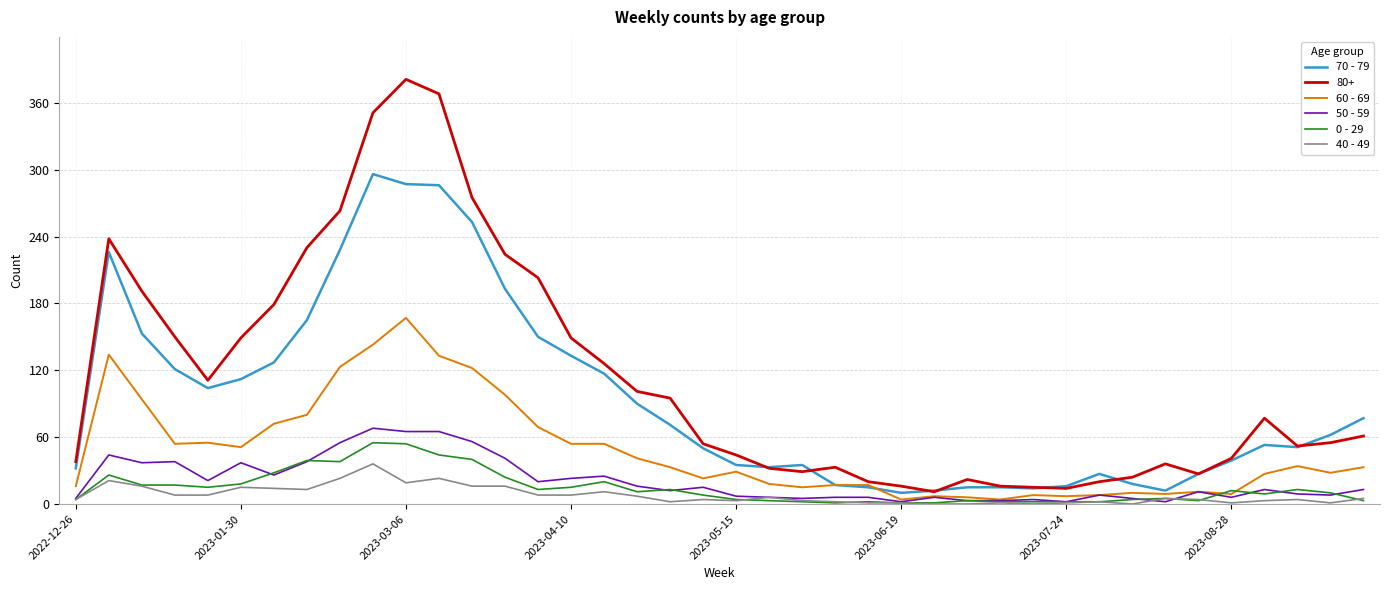

Which series has the largest range (max minus min)?

80+